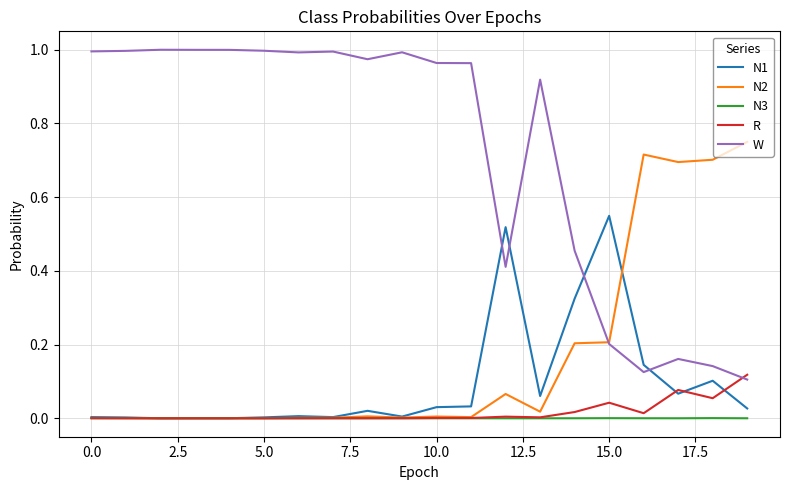

In N2, how many points are lower than both neighbors (excluding endpoints)?

5